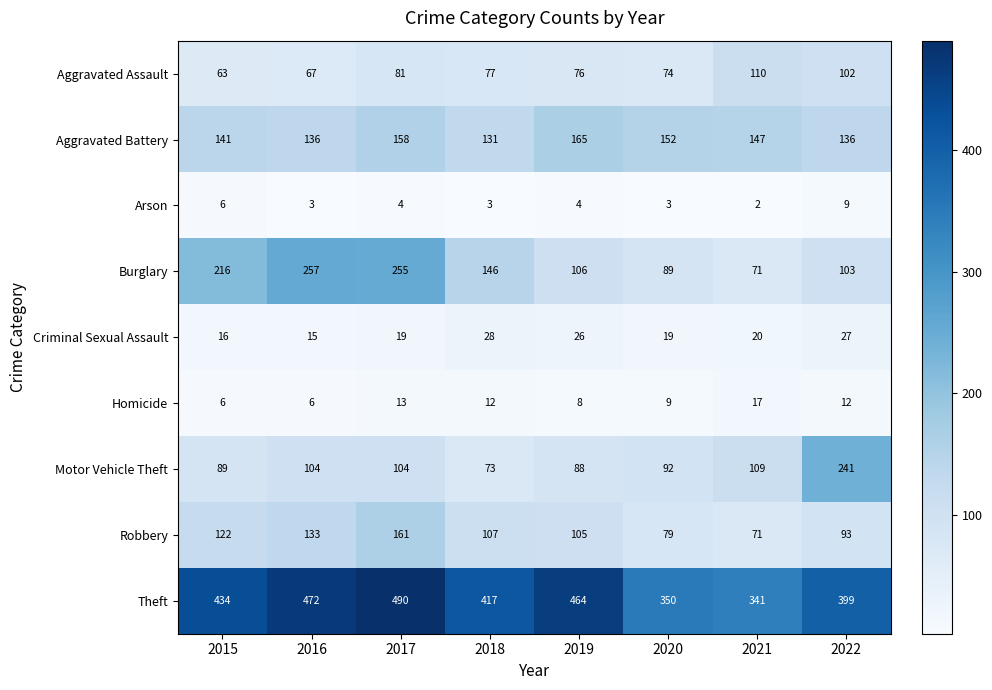

At which label does Motor Vehicle Theft reach its peak?

2022